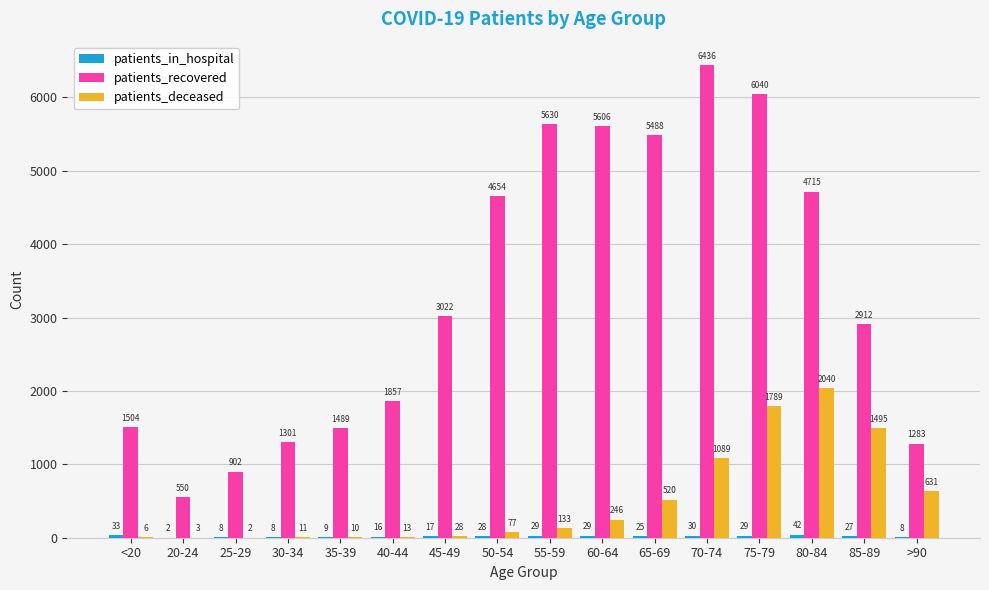

The patients_recovered series shows 1504 at <20. True or false?

True